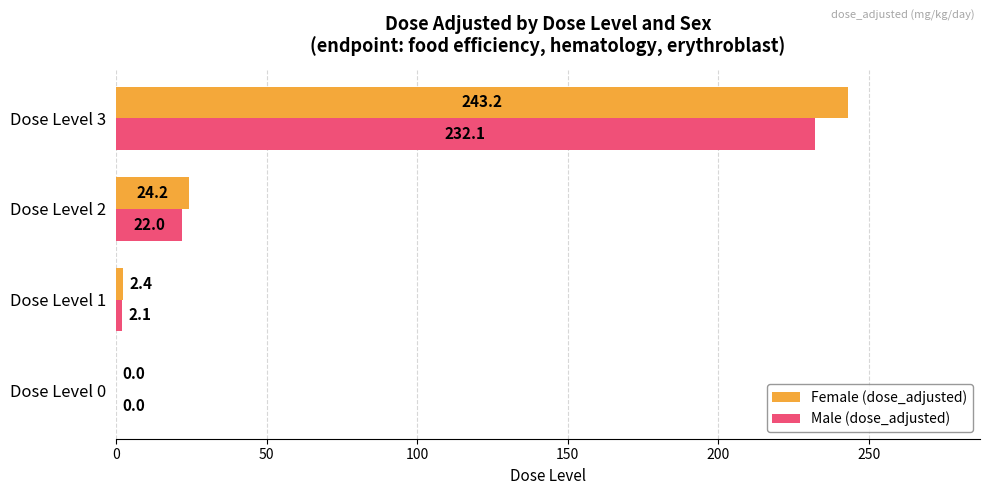

Which series has the largest total across all categories?

Female (dose_adjusted)